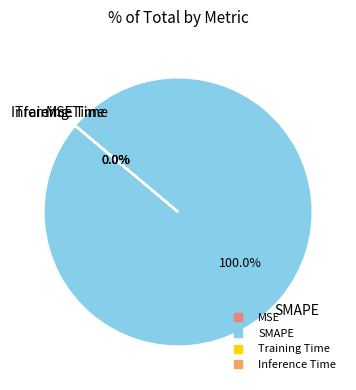

Is there a majority slice in this chart?

Yes